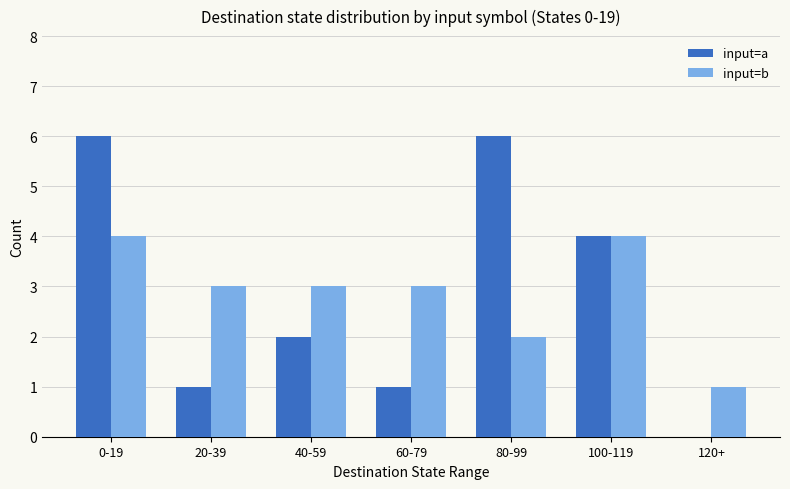

At which label does input=b first exceed 3?

0-19